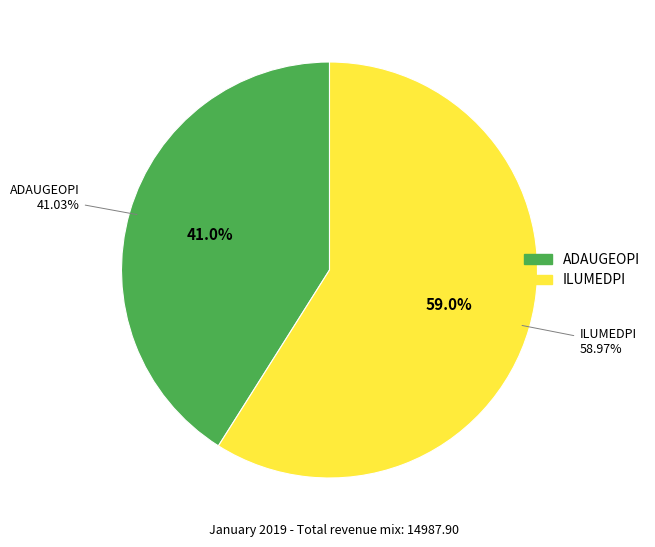

To the nearest percent, what is the difference between the ADAUGEOPI and ILUMEDPI slice percentages?

18%